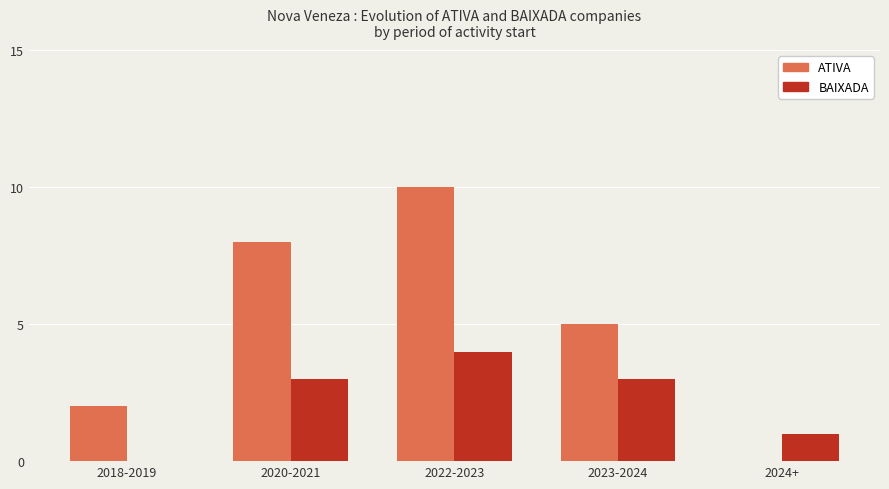

What is the label of the 4th bar from the left?

2023-2024